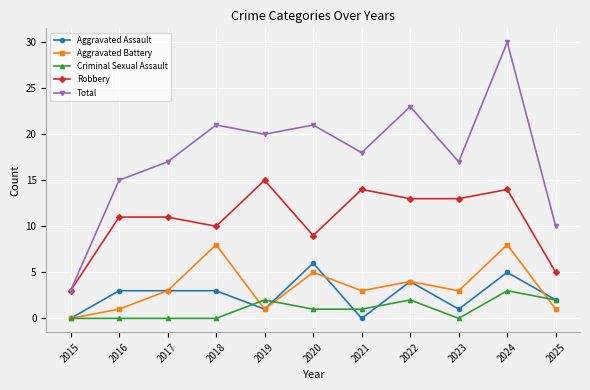

At which category does Aggravated Battery reach its first local peak?

2018